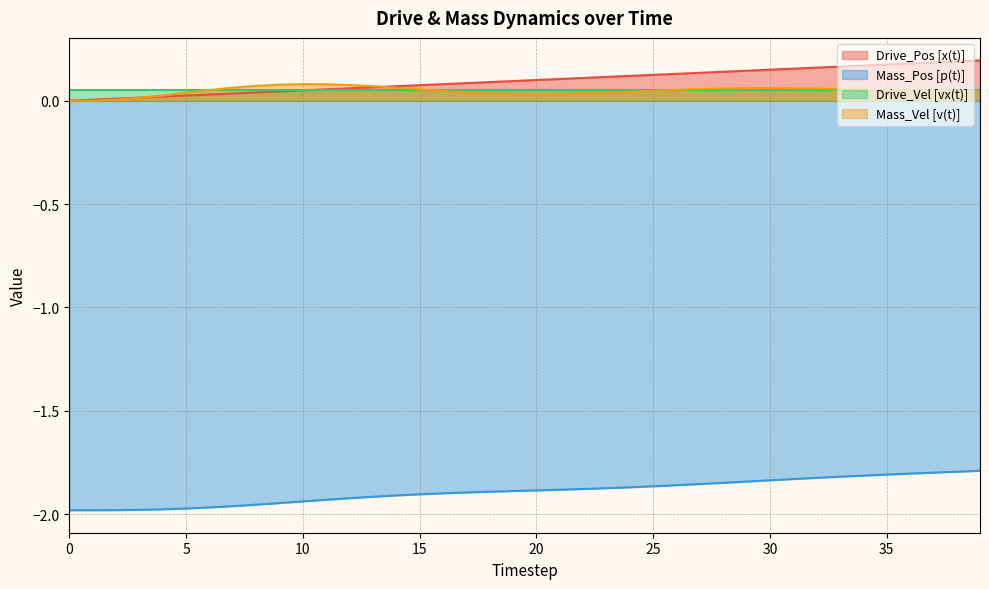

Does the chart display data point markers on the line(s)?

No